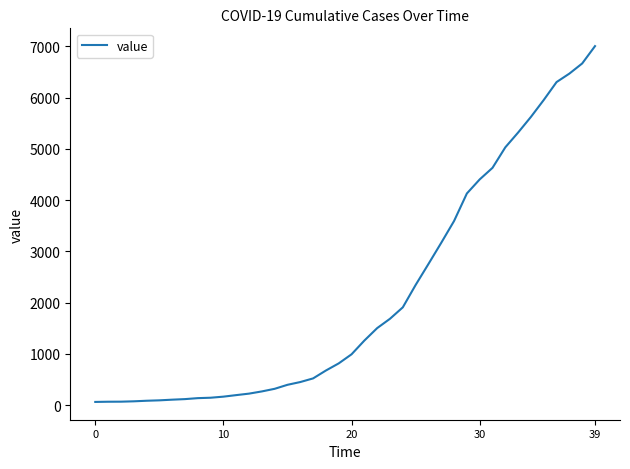

What is the difference between the maximum and minimum values?

6940